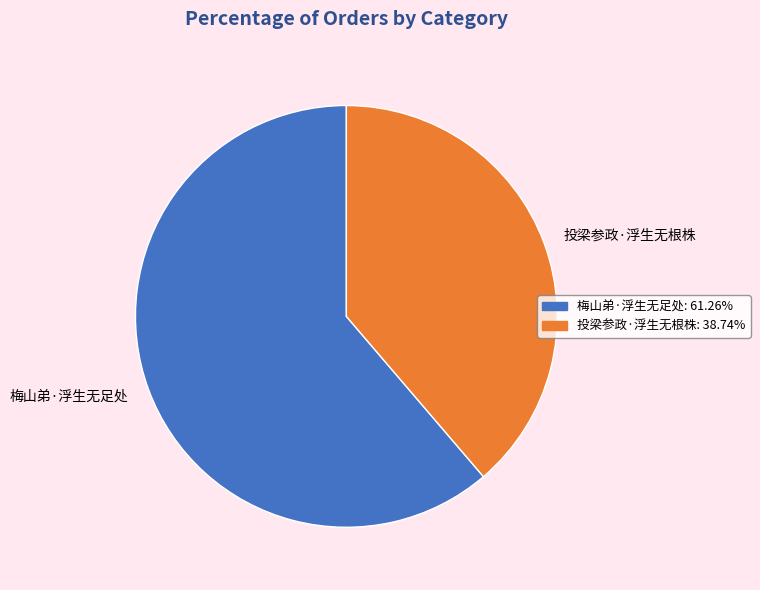

Rank the categories by value from lowest to highest.

投梁参政·浮生无根株, 梅山弟·浮生无足处